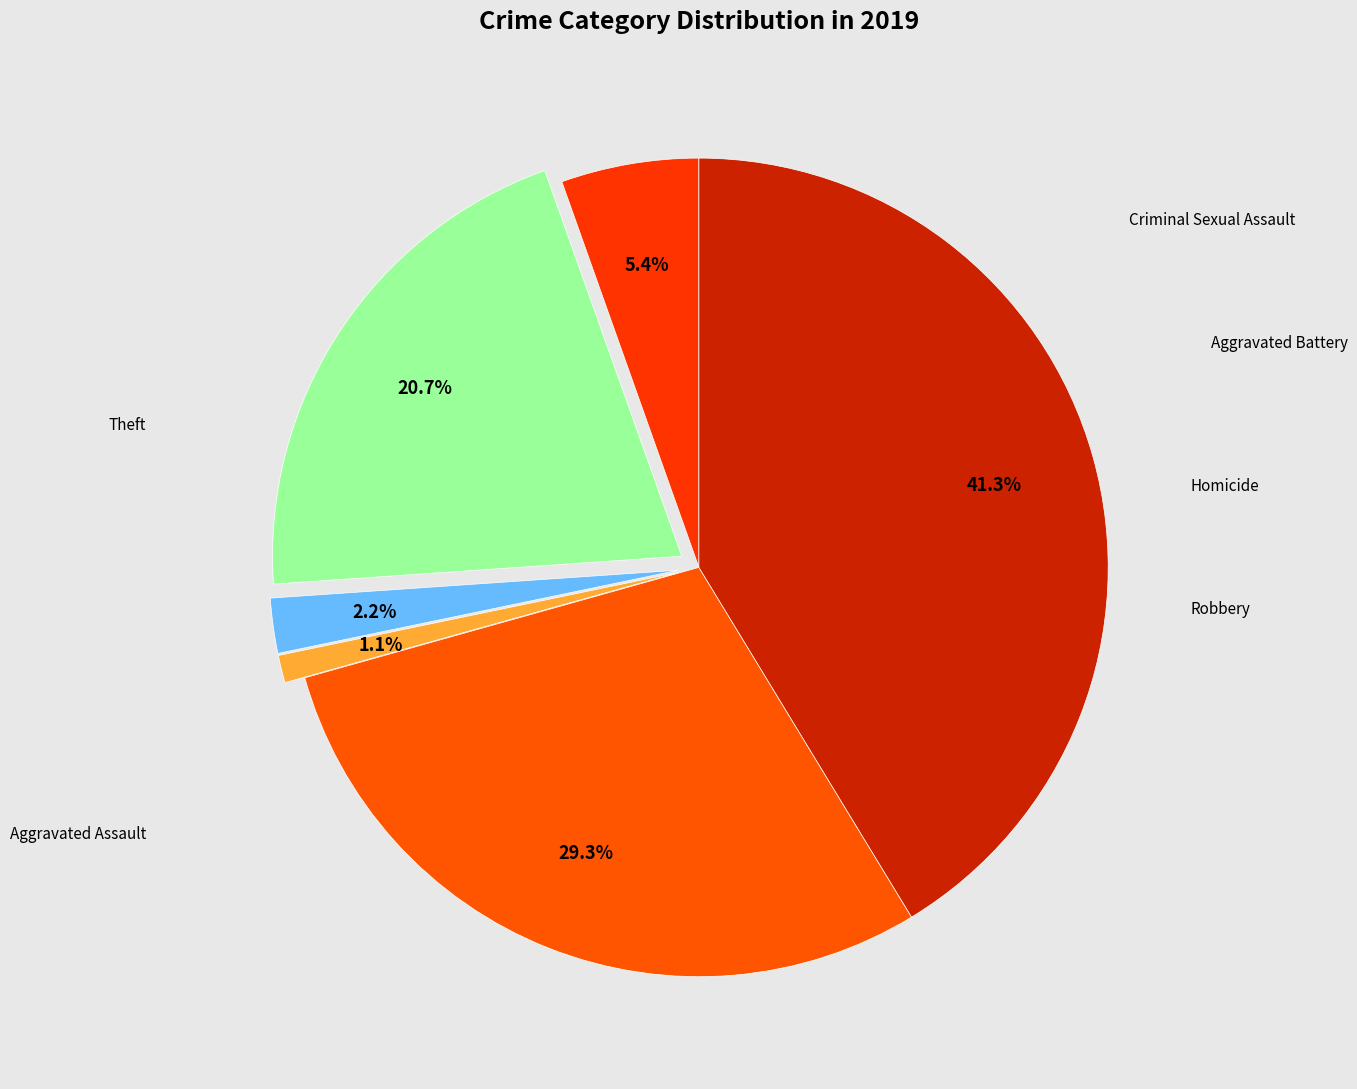

Rank the categories by value from lowest to highest.

Homicide, Criminal Sexual Assault, Aggravated Assault, Aggravated Battery, Robbery, Theft